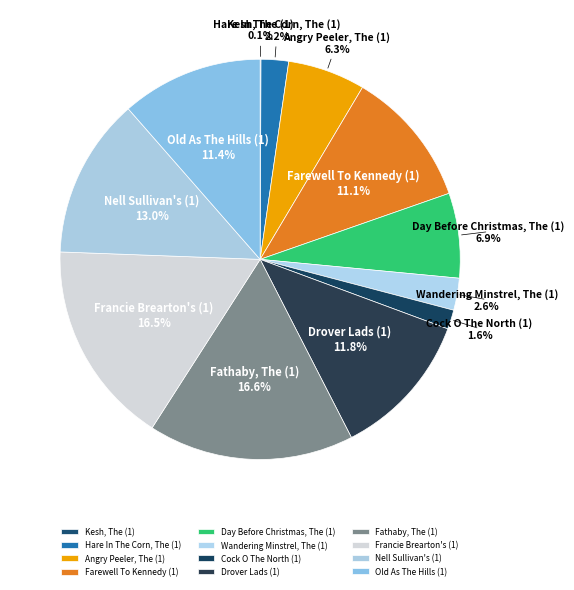

To the nearest percent, what percentage of the pie is Drover Lads (1)?

12%